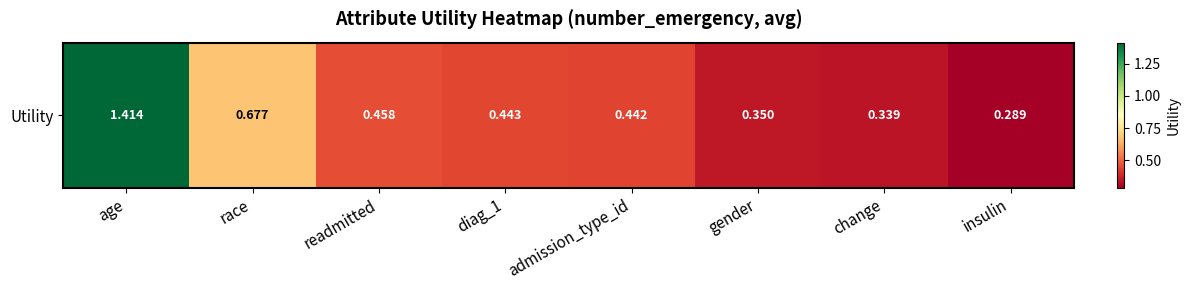

Rank the categories by value from highest to lowest.

age, race, readmitted, diag_1, admission_type_id, gender, change, insulin